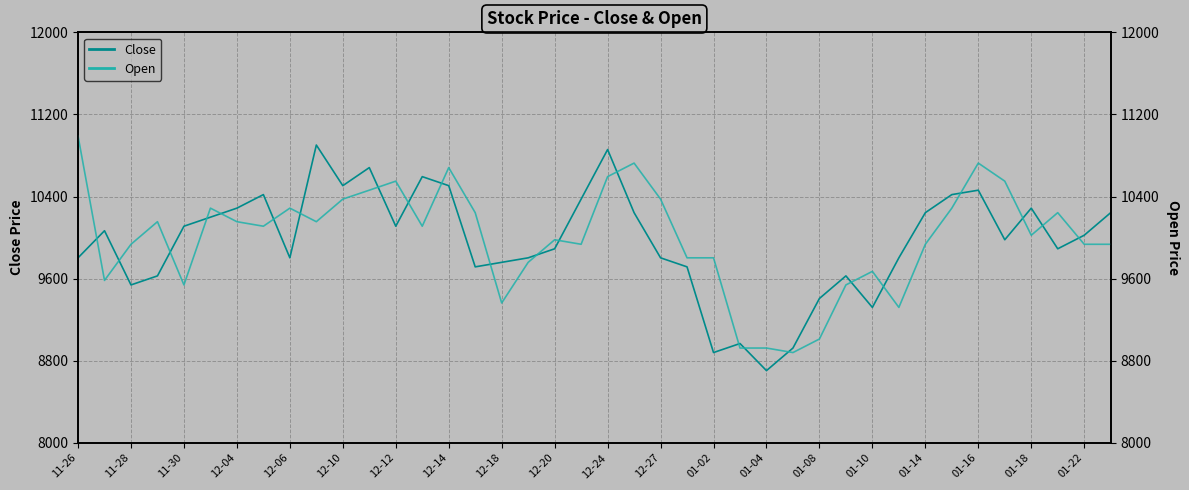

Between which two adjacent categories do Close and Open first intersect?

11-26 and 11-28